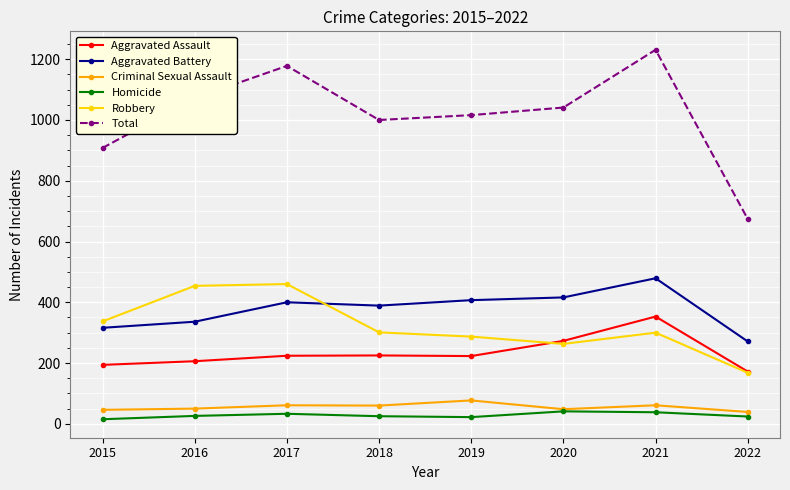

The Robbery series shows 702 at 2017. True or false?

False